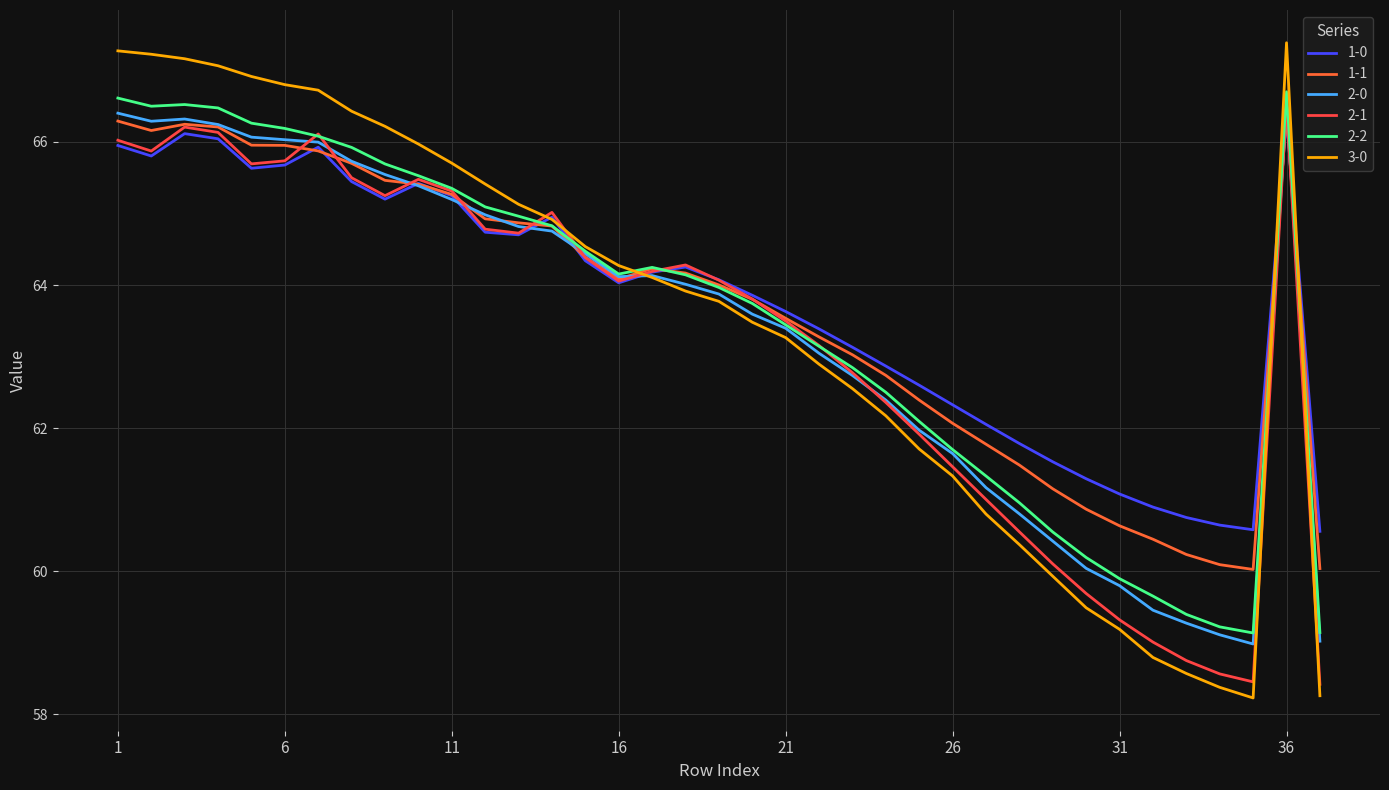

What are all the series names shown in the legend?

1-0, 1-1, 2-0, 2-1, 2-2, 3-0